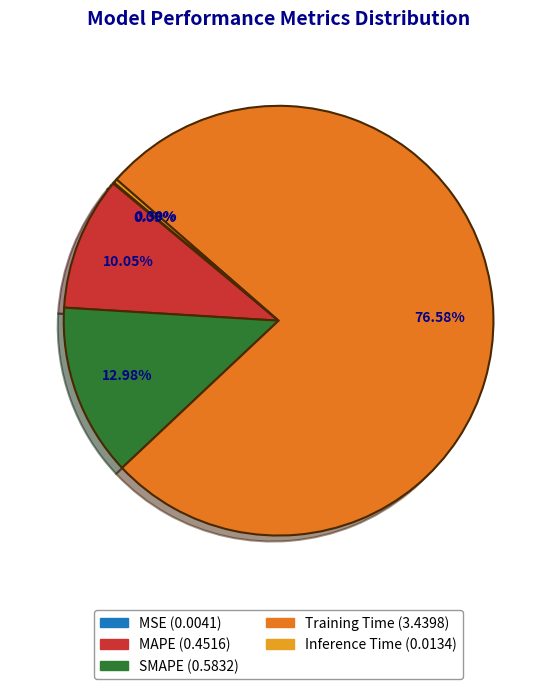

Is it true that Inference Time is 0% of the pie?

True